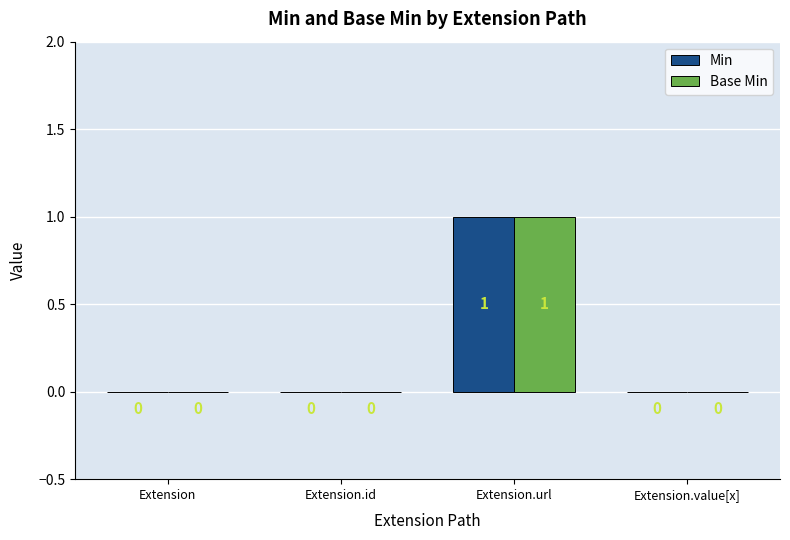

Reading left to right, transcribe all the data shown in this chart.

Min: 0	0	1	0
Base Min: 0	0	1	0